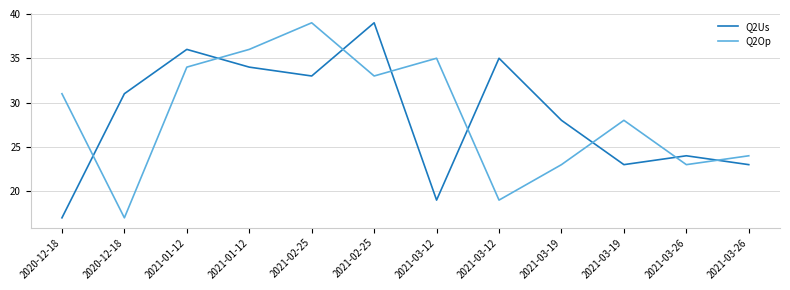

How many lines are shown in the chart?

2